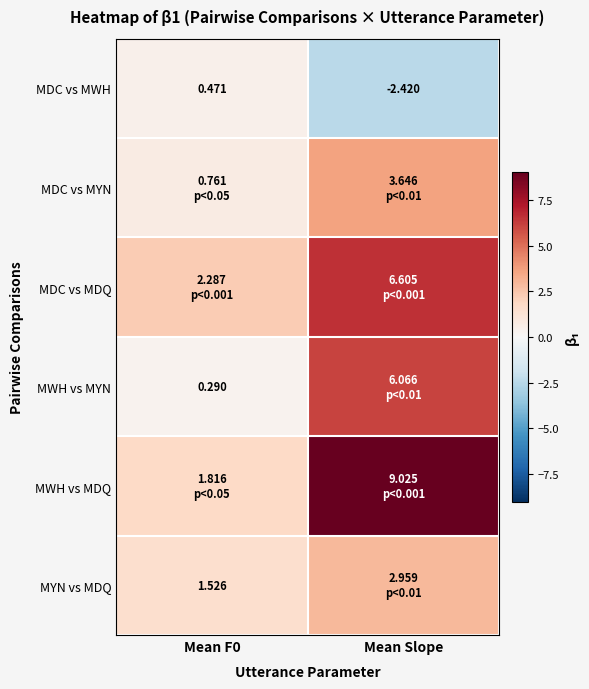

What is the total value across all series at Mean Slope?

25.9